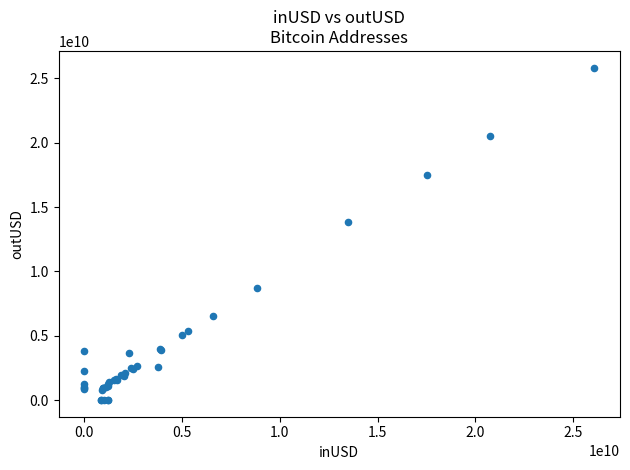

What Y value in the scatter plot is closest to 12921228825?

13810143840.9